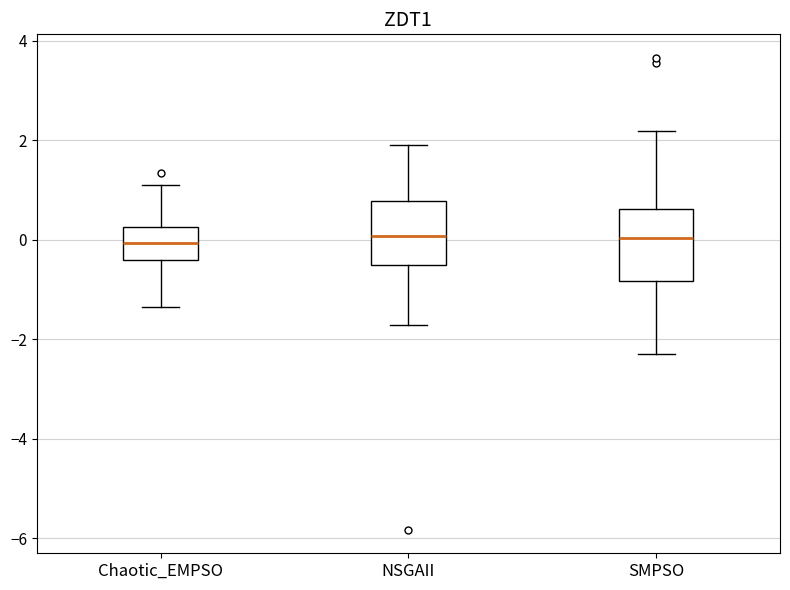

Reading left to right, transcribe this box plot: for each box, give where its median line is, the range the box spans, and where its two whiskers end, as read against the y-axis. The values are not printed on the chart, so give them approximately, as read against the axis.

Chaotic_EMPSO: median 0.0, box -0.4 to 0.2, whiskers -1.4 to 1.0
NSGAII: median 0.0, box -0.6 to 0.8, whiskers -1.8 to 1.8
SMPSO: median 0.0, box -0.8 to 0.6, whiskers -2.2 to 2.2